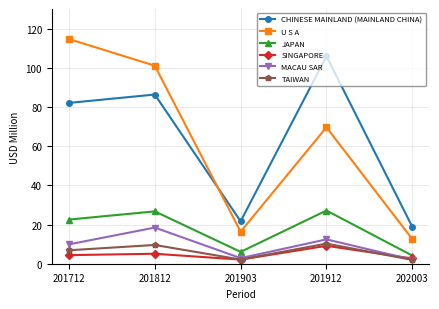

Count the number of data series in this chart.

6